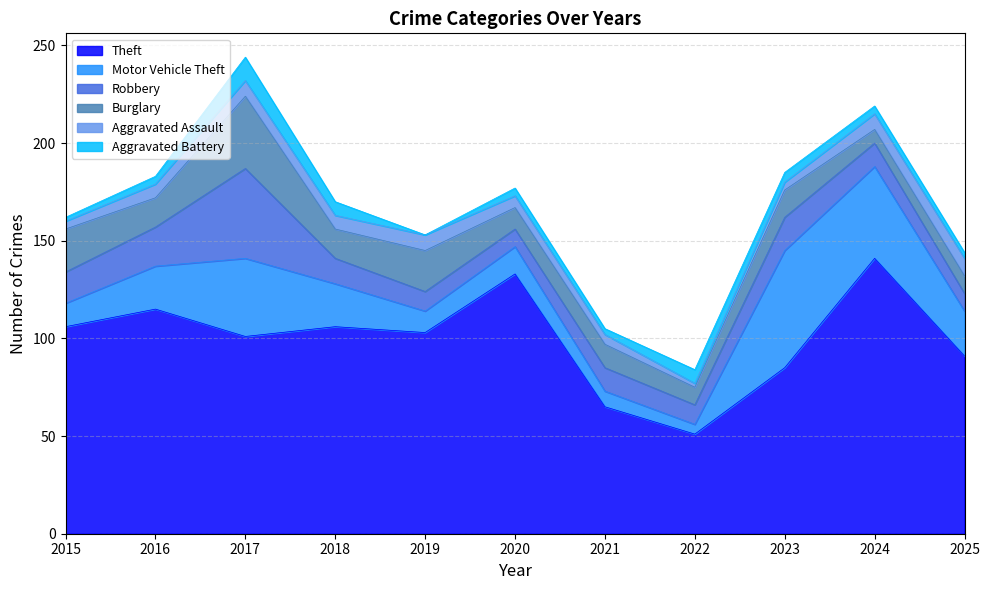

Where is Burglary nearest to the value 22?

2015